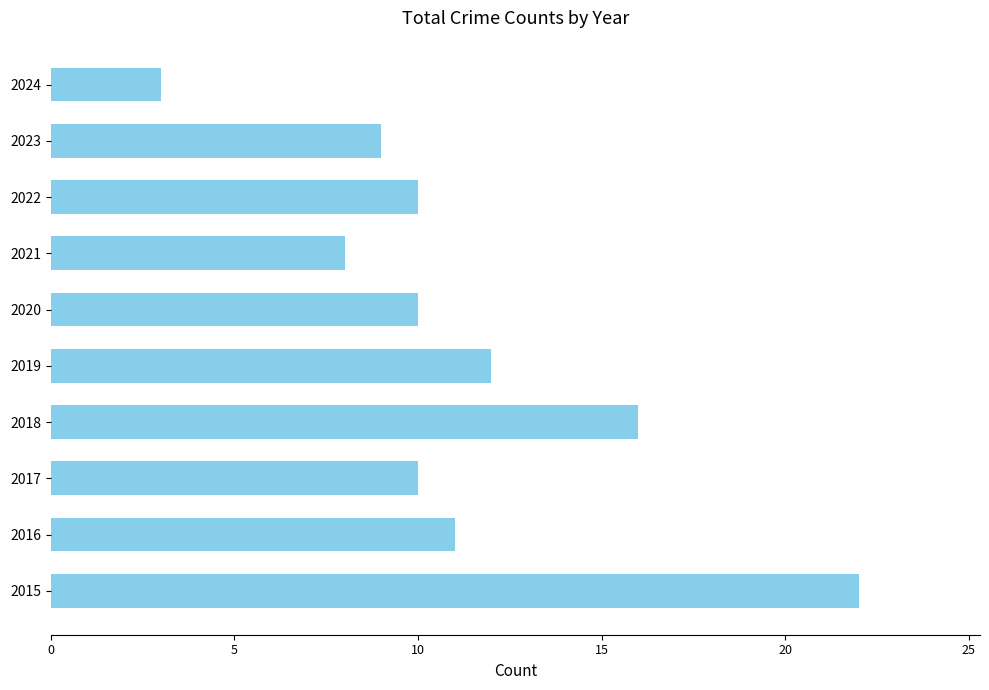

Where is the data nearest to the value 12?

2019